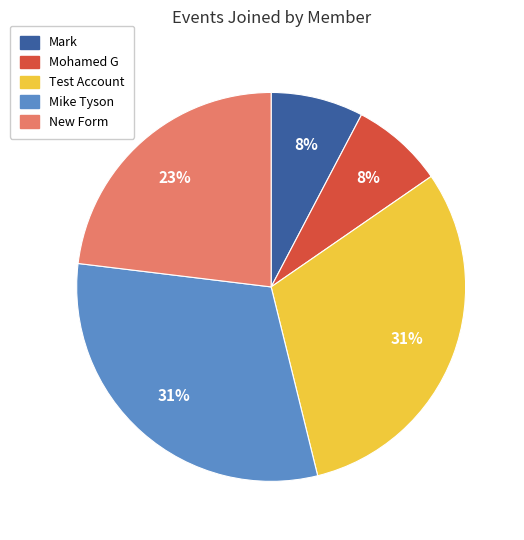

To the nearest percent, what is the difference between the largest and smallest slice percentages?

23%